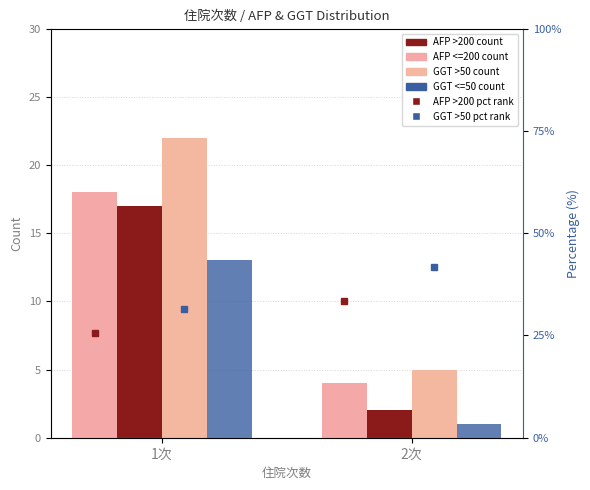

Between 1次 and 2次, which series saw the biggest shift?

GGT >50 (positive)